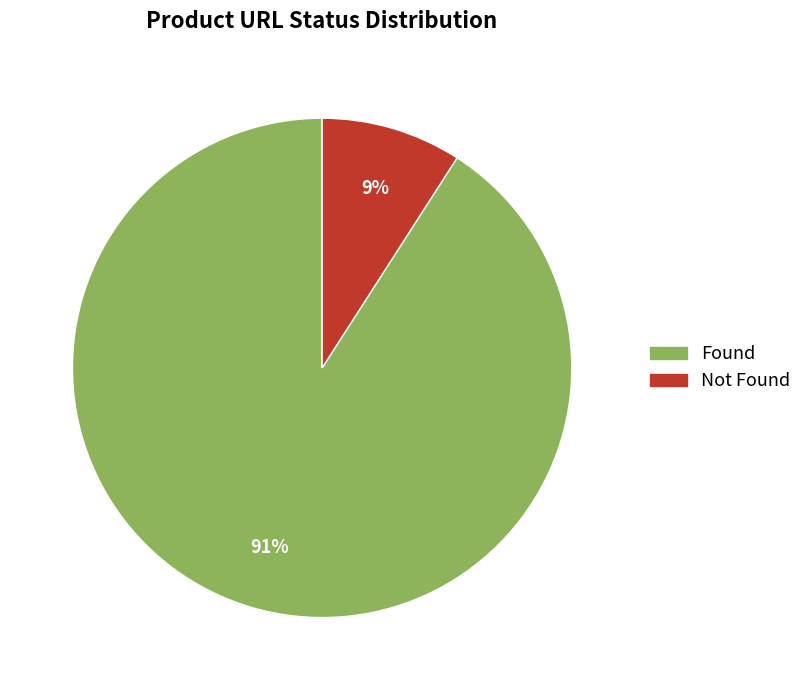

What is the majority slice?

Found